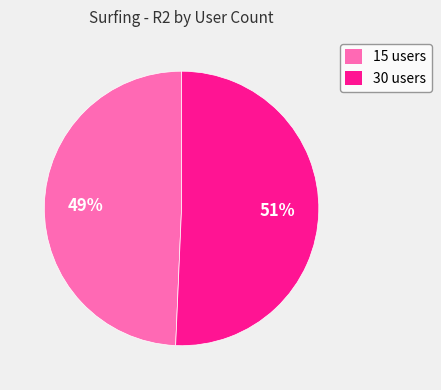

Count the number of slices in the pie.

2